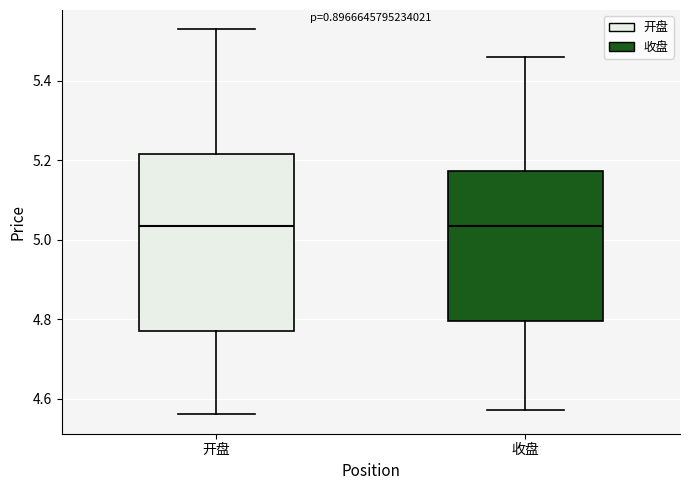

Which box is the tallest, from its lower edge to its upper edge?

开盘